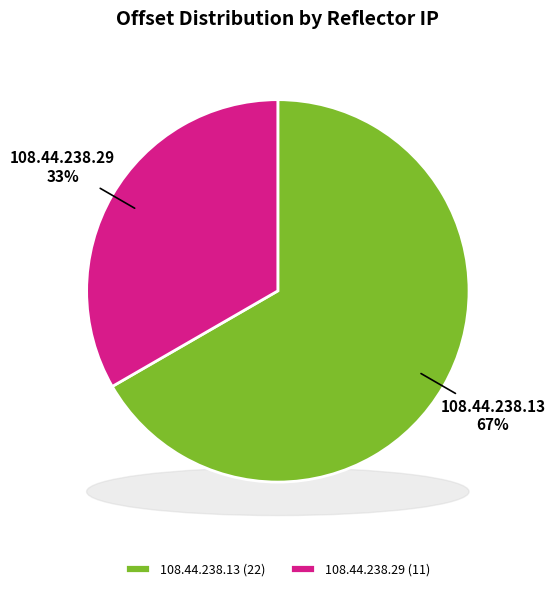

What percentage is the 108.44.238.13 slice, to the nearest percent?

67%